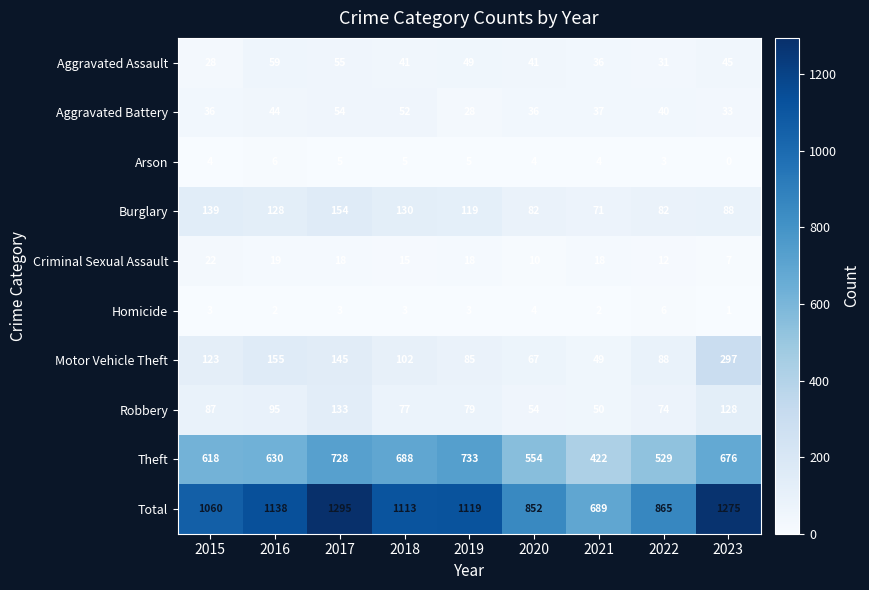

Is it true that Total equals 1502 at 2015?

False